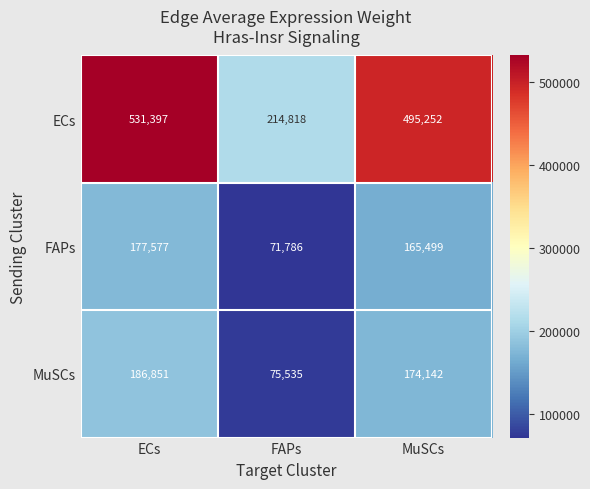

What is the difference between the highest and lowest values at FAPs?

143032